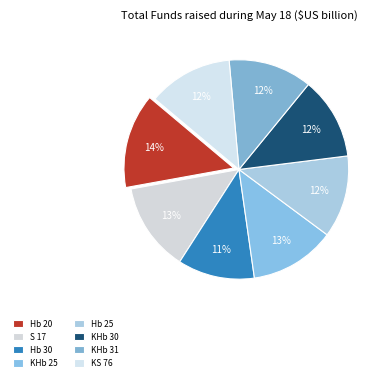

Which category has the smallest portion of the pie?

Hb 30